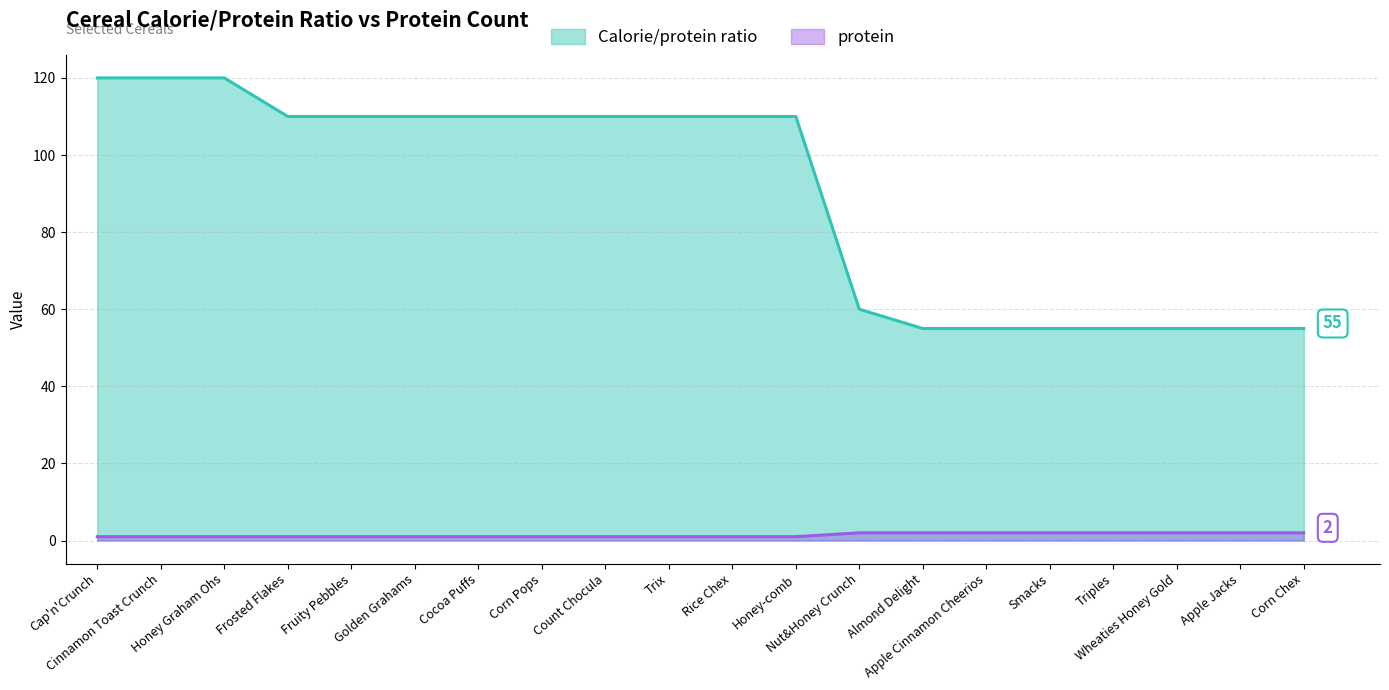

What are all the series names shown in the legend?

Calorie/protein ratio, protein